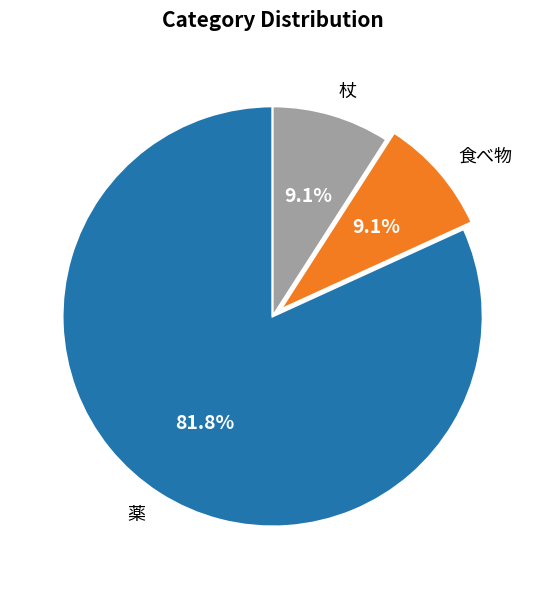

How many slices are in this pie chart?

3